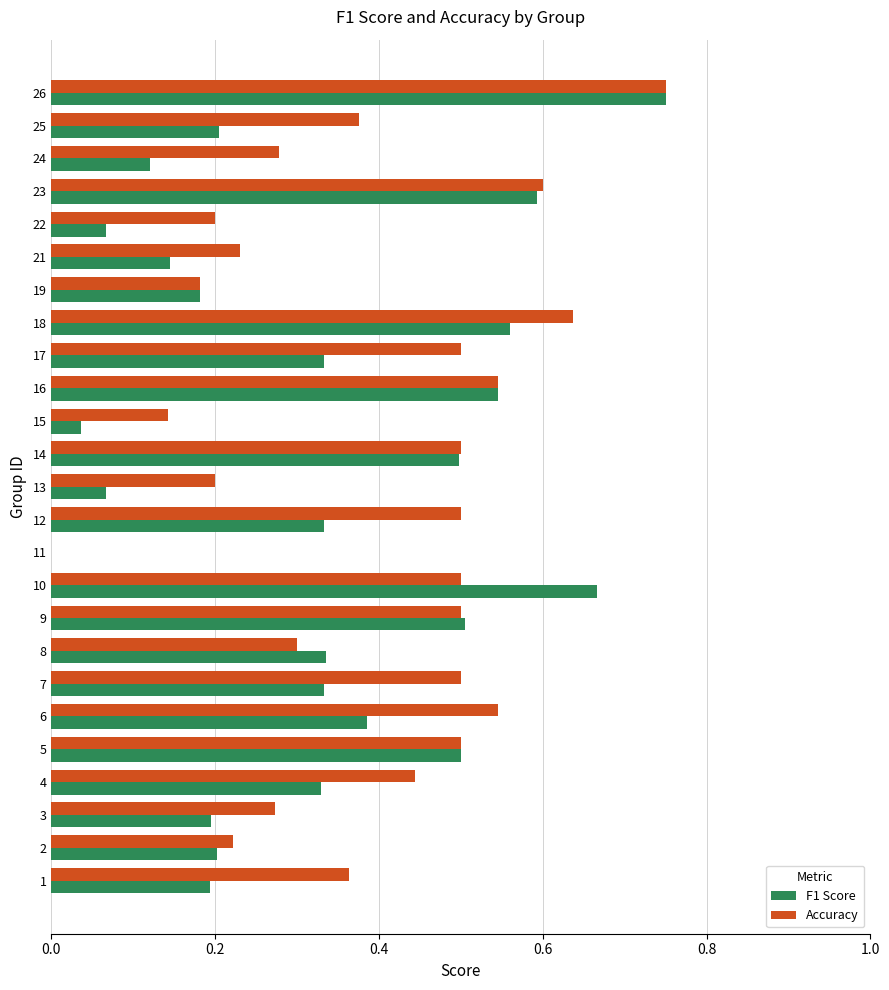

The F1 Score series shows 0.5 at 16. True or false?

True